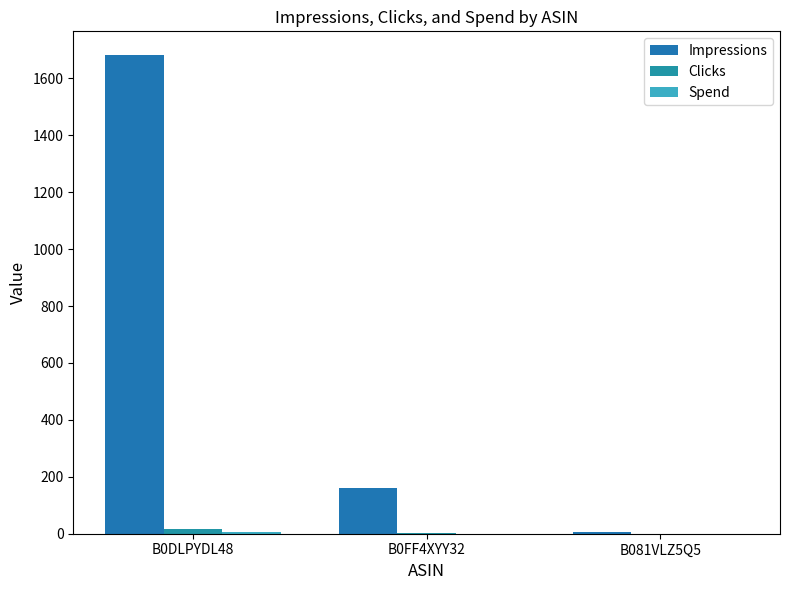

Read the Clicks value at B0FF4XYY32.

1.0